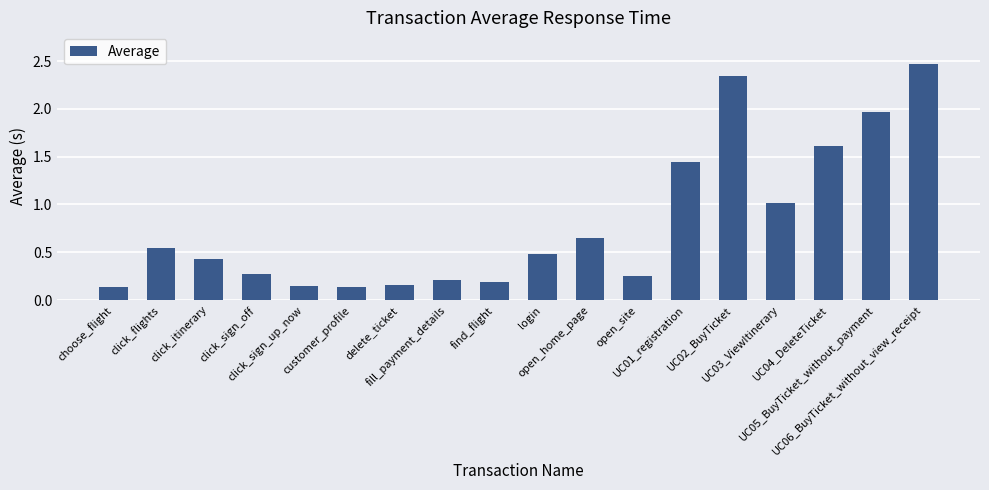

What is the maximum value shown in the chart?

2.5